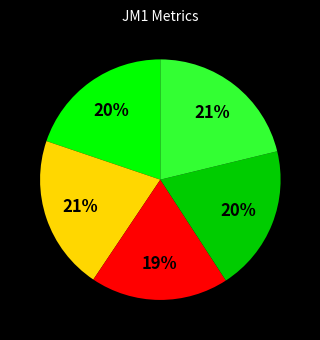

To the nearest percent, what is the average slice percentage?

20%